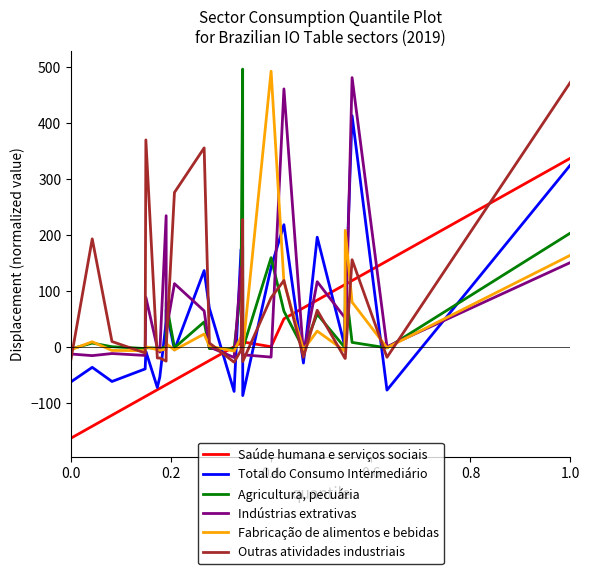

List the series in order of their peak value, lowest first.

Saúde humana e serviços sociais, Total do Consumo Intermediário, Outras atividades industriais, Indústrias extrativas, Fabricação de alimentos e bebidas, Agricultura, pecuária